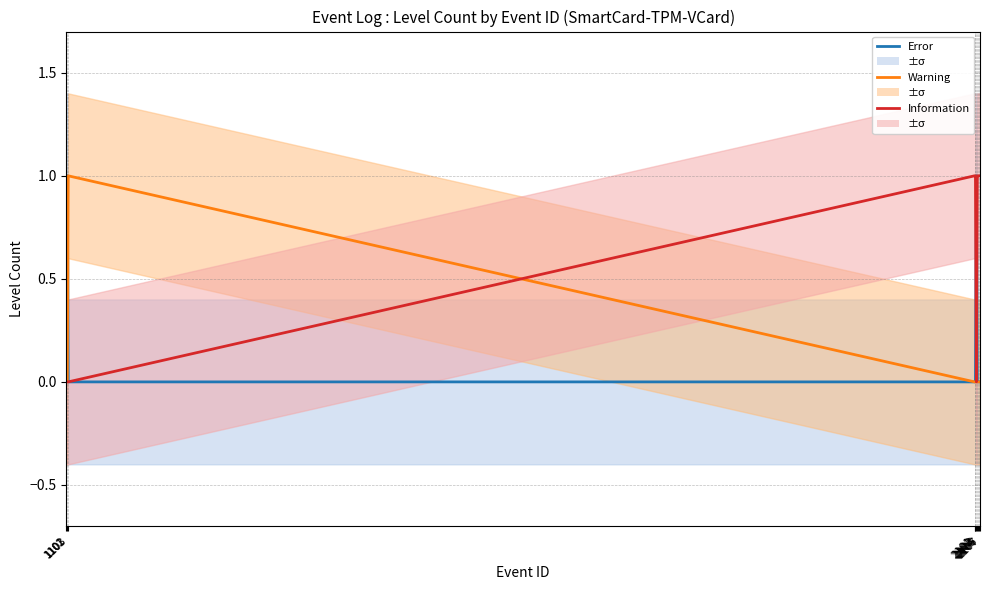

The Information series shows 0 at 1102. True or false?

True